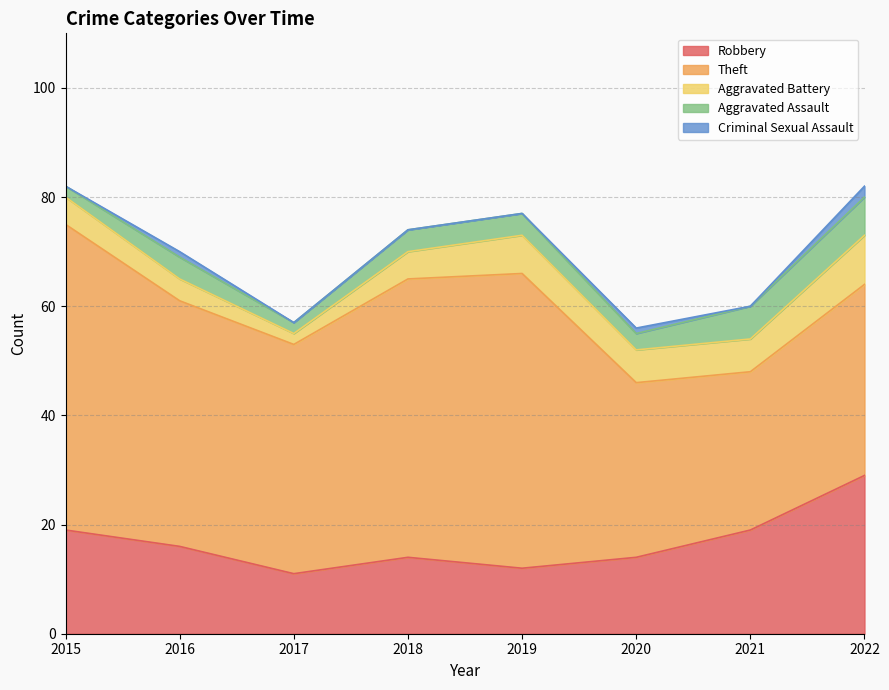

List the series in order of their peak value, lowest first.

Criminal Sexual Assault, Aggravated Assault, Aggravated Battery, Robbery, Theft